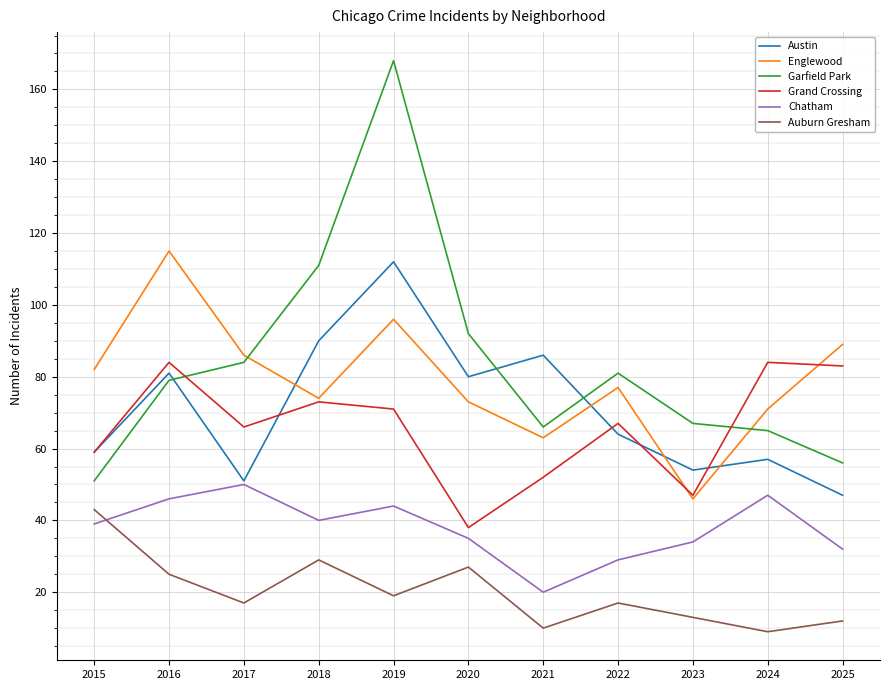

Rank the series at 2020 from lowest to highest value.

Auburn Gresham, Chatham, Grand Crossing, Englewood, Austin, Garfield Park